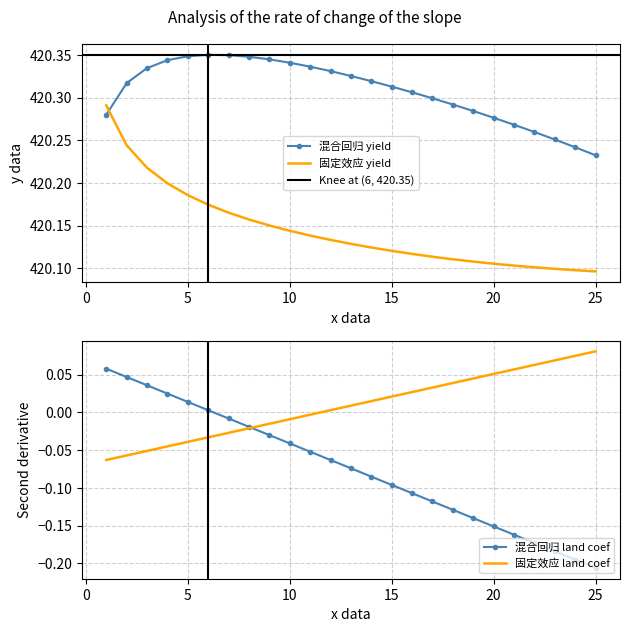

Which series ends up on top after the final intersection of 混合回归 yield and 固定效应 yield?

混合回归 yield